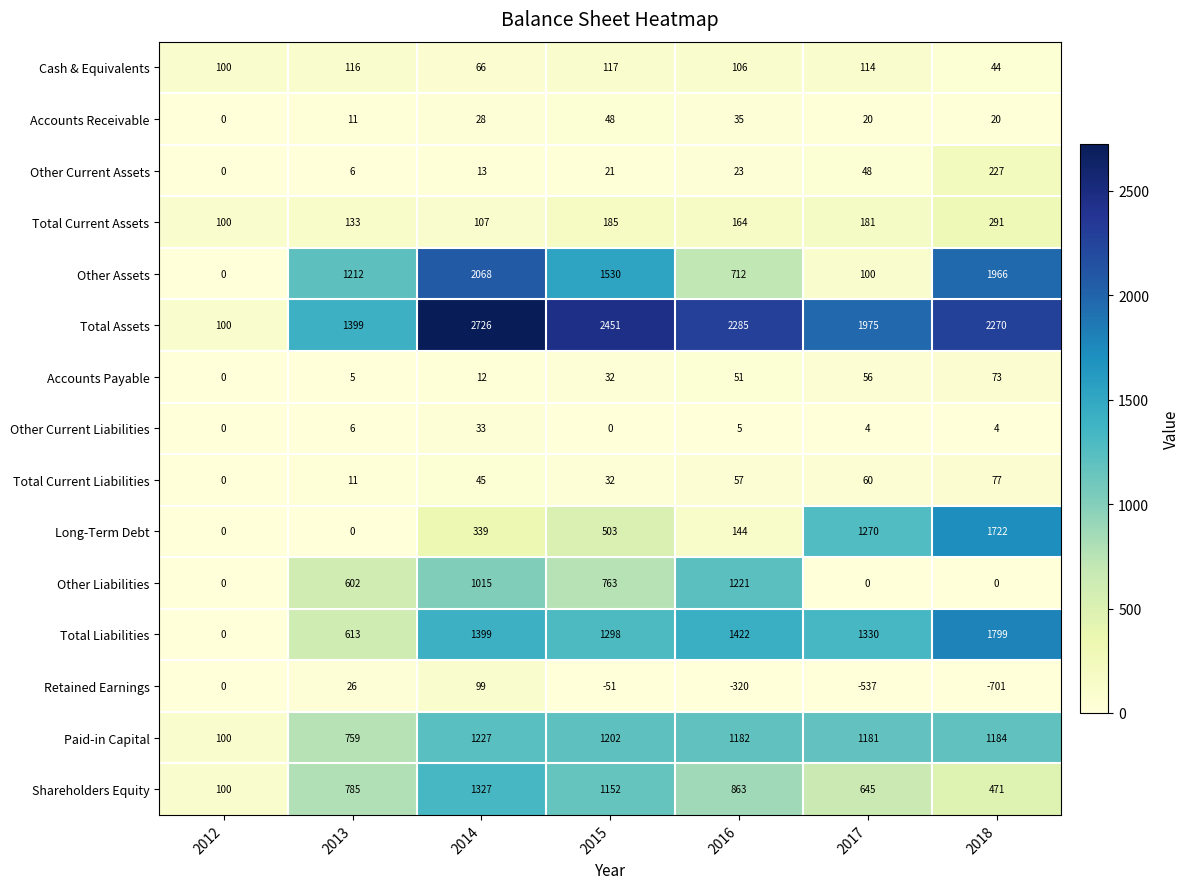

How many data points does each series have?

7